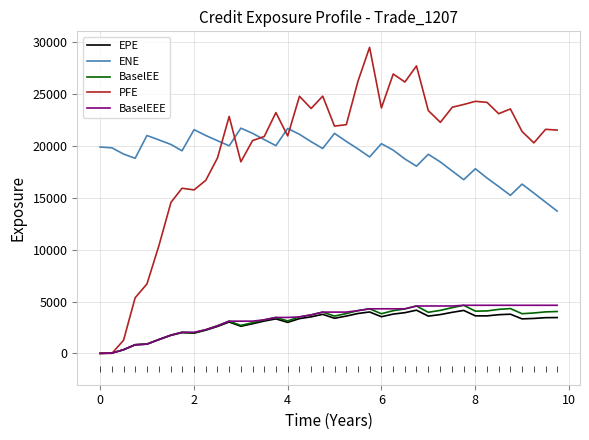

Which series has the largest range (max minus min)?

PFE